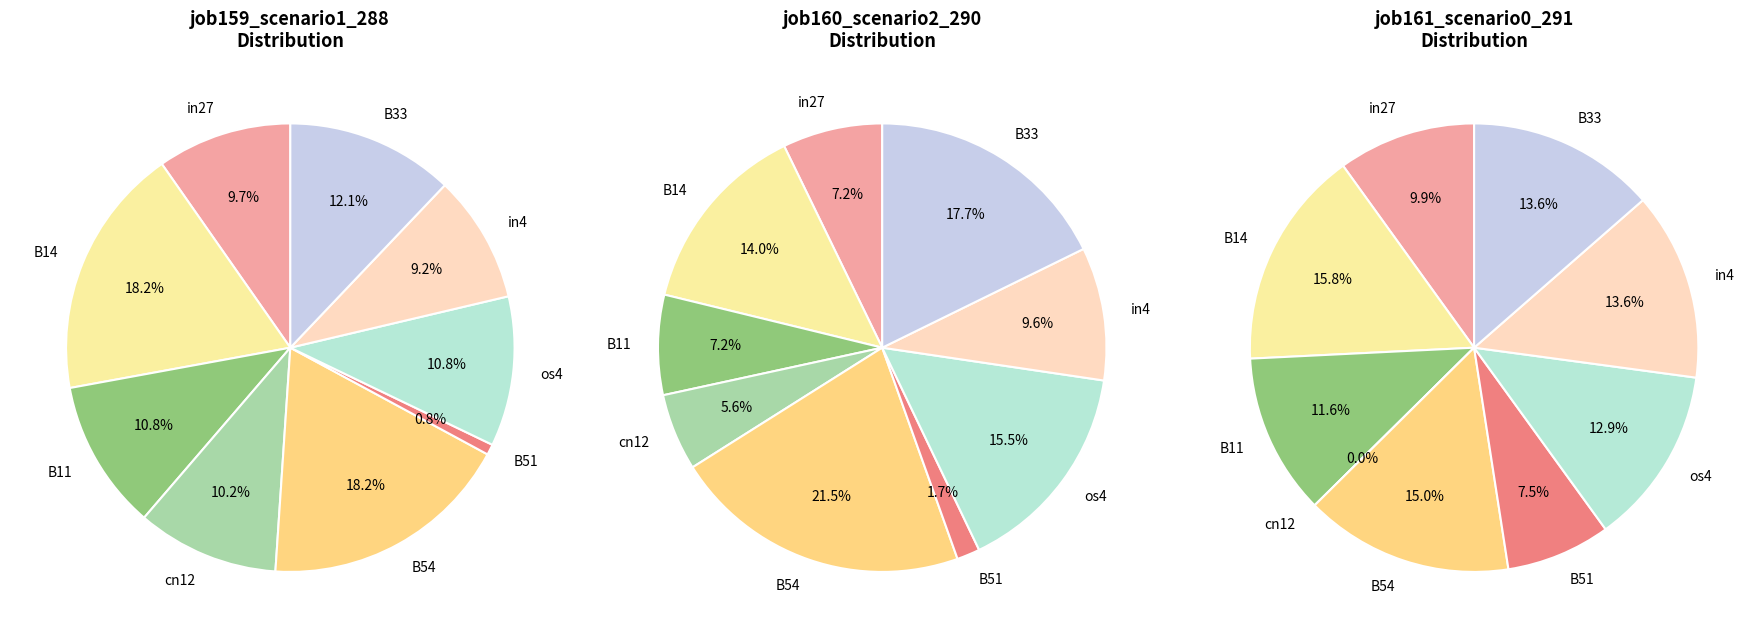

To the nearest percent, what is the difference between the B14 and os4 slice percentages?

7%